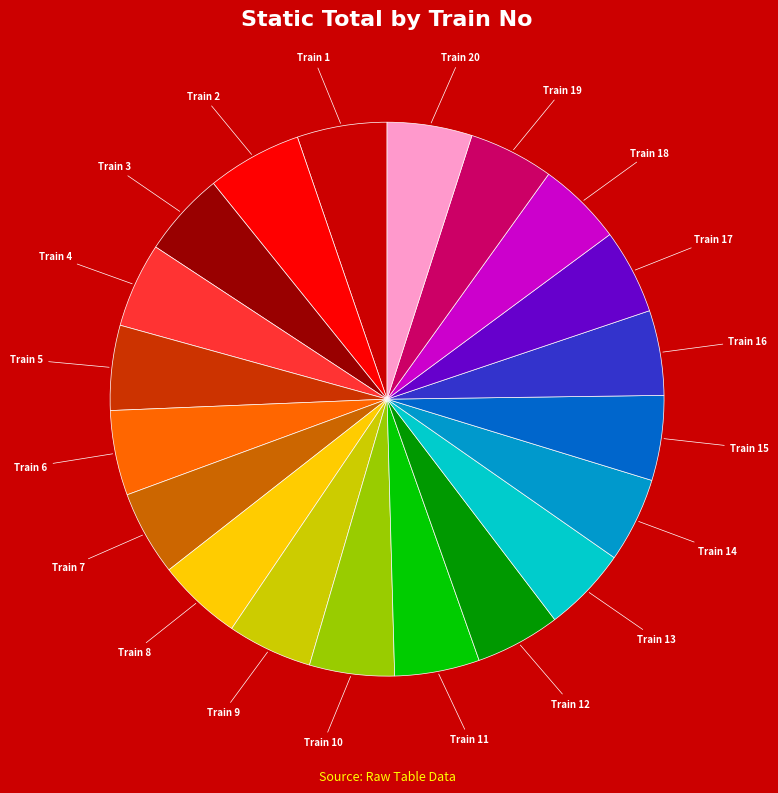

How many segments does this pie chart have?

20